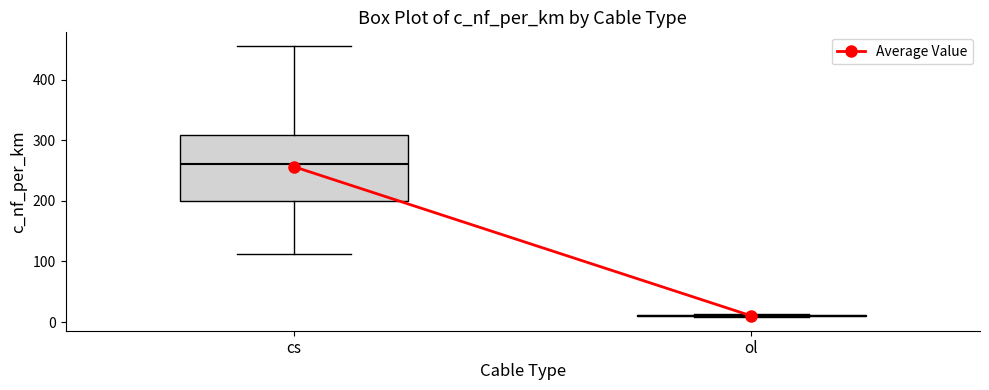

Reading left to right, transcribe this box plot: for each box, give where its median line is, the range the box spans, and where its two whiskers end, as read against the y-axis. The values are not printed on the chart, so give them approximately, as read against the axis.

cs: median 260, box 200 to 310, whiskers 110 to 460
ol: box collapsed to a line at 10, whiskers 10 to 10